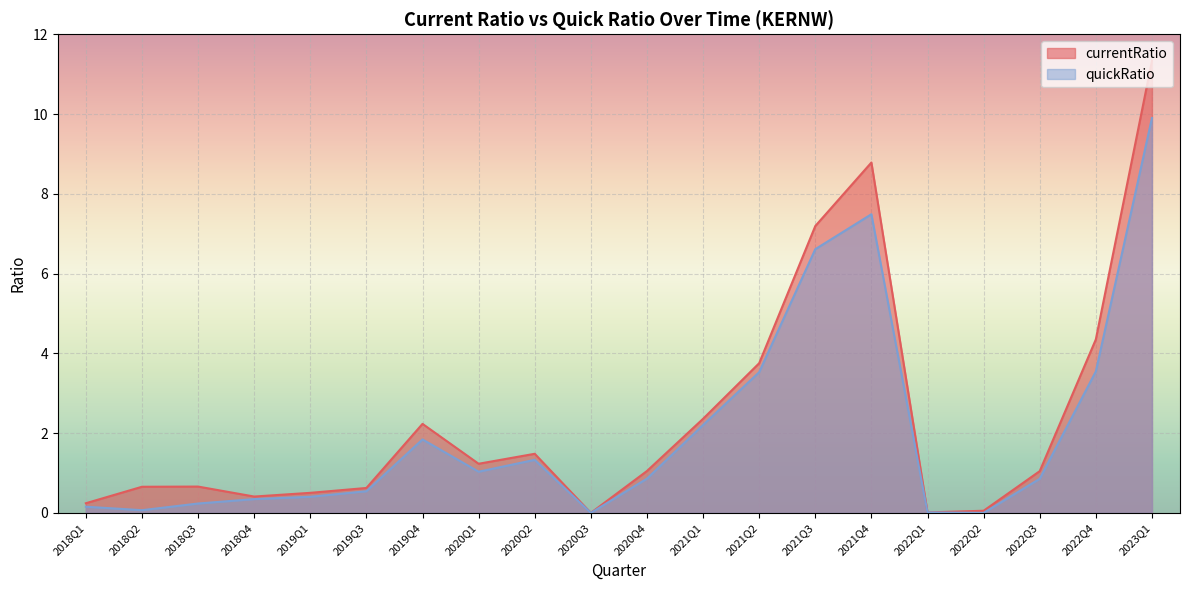

What are all the series names shown in the legend?

currentRatio, quickRatio